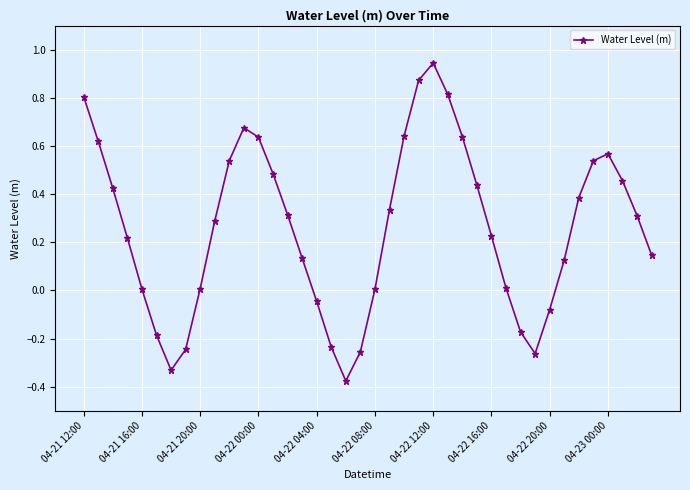

How many interior local valleys (lower than both neighbors) does the data have?

3